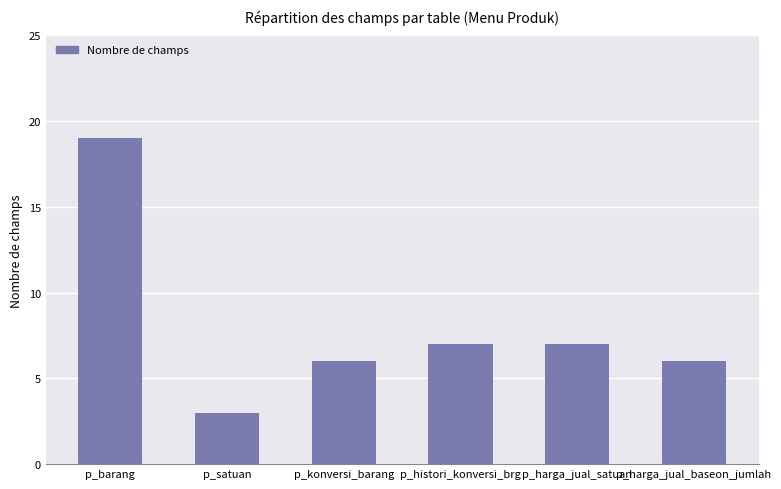

What is the label of the 1st bar from the right?

p_harga_jual_baseon_jumlah